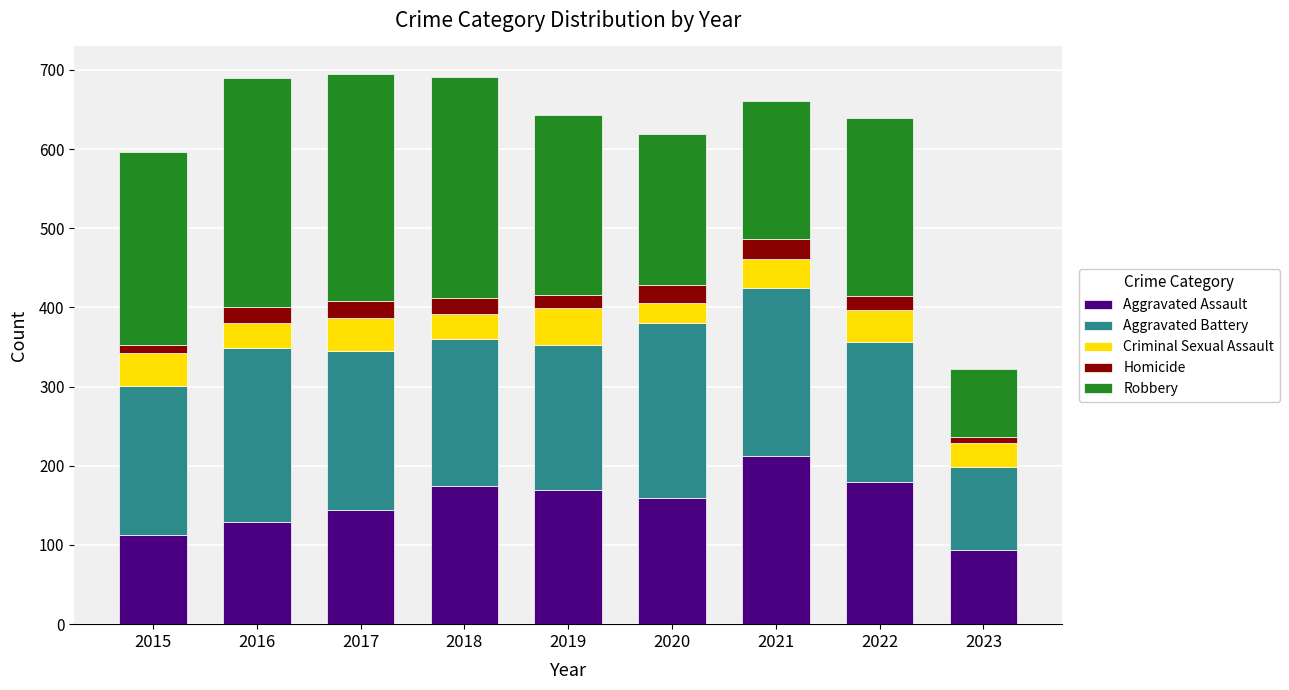

What is the total value across all series at 2021?

661